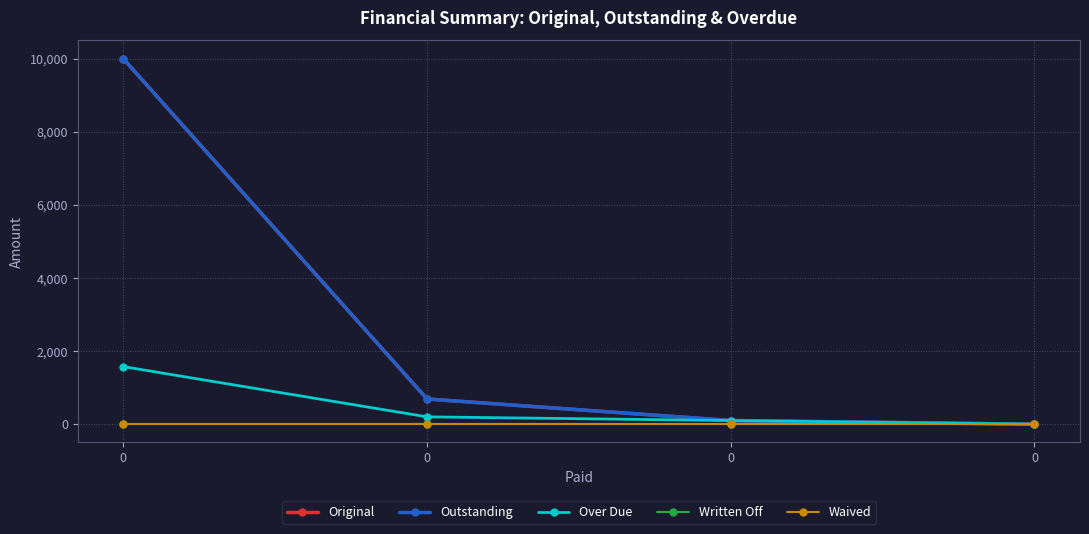

Which series has the largest total across all categories?

Original